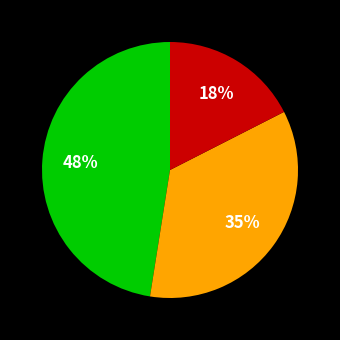

Is there any slice that represents more than half of the pie?

No